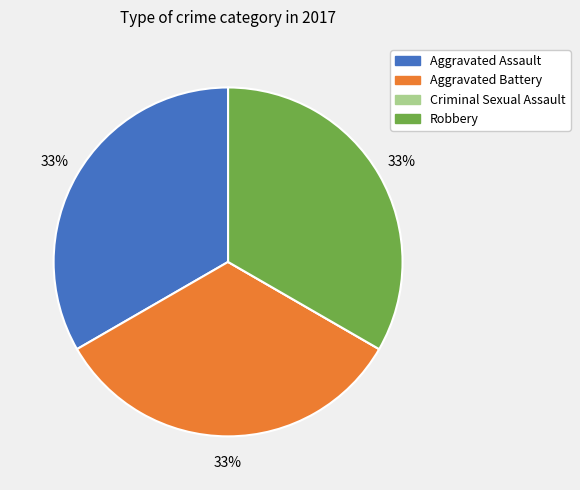

To the nearest percent, what percentage of the pie is Aggravated Battery?

33%